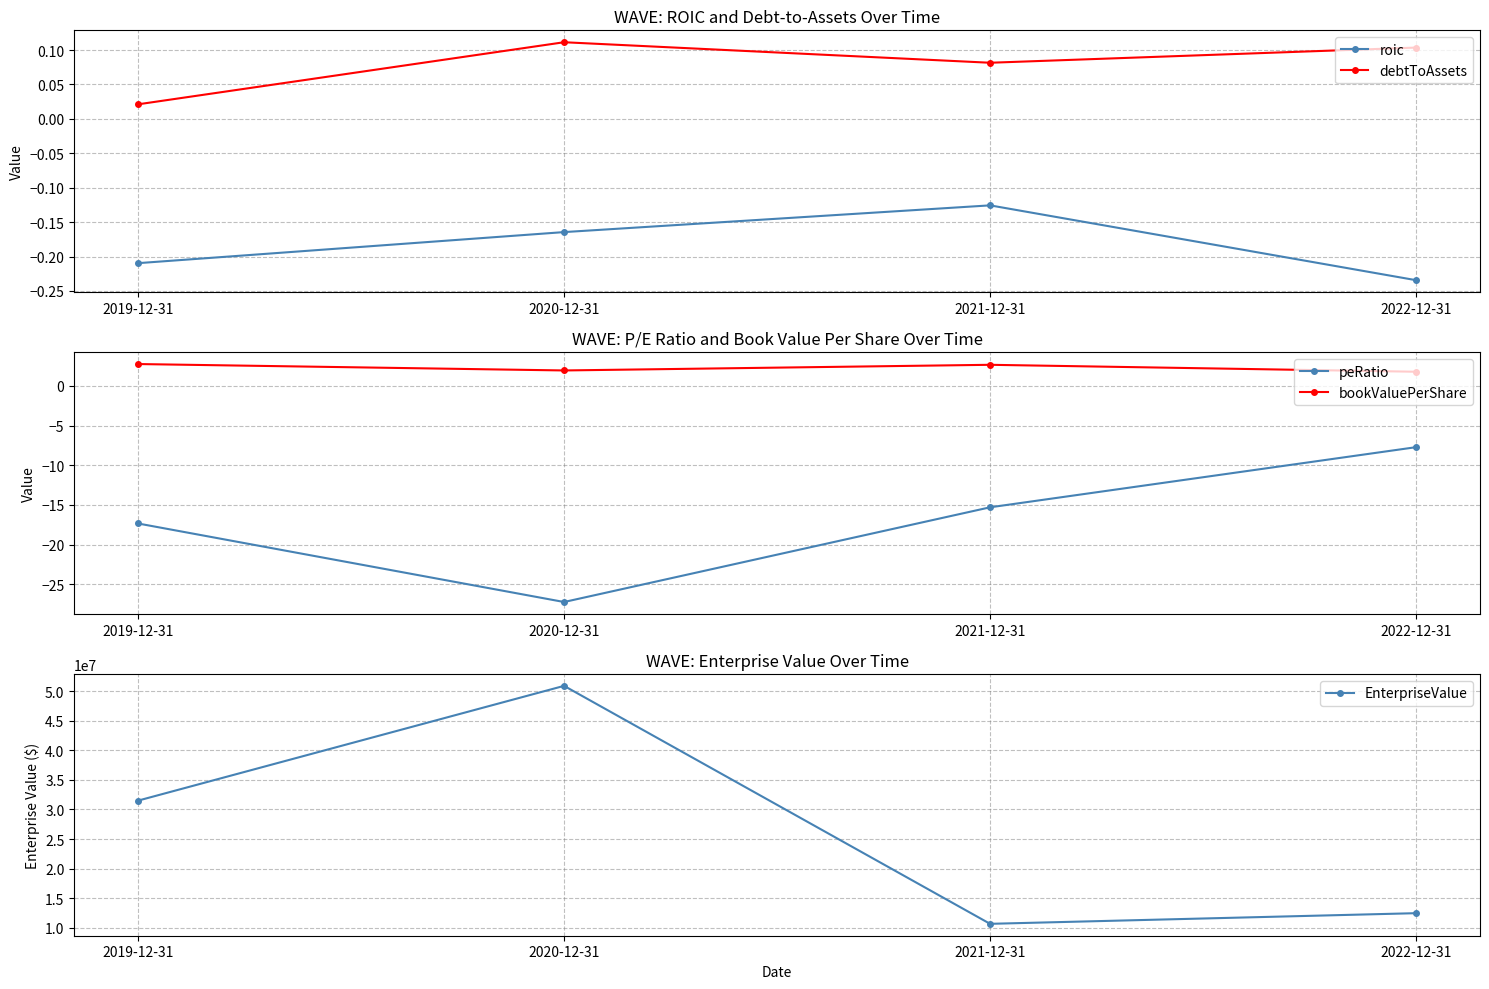

What is the value of the EnterpriseValue point at the 4th from the left?

12457658.1